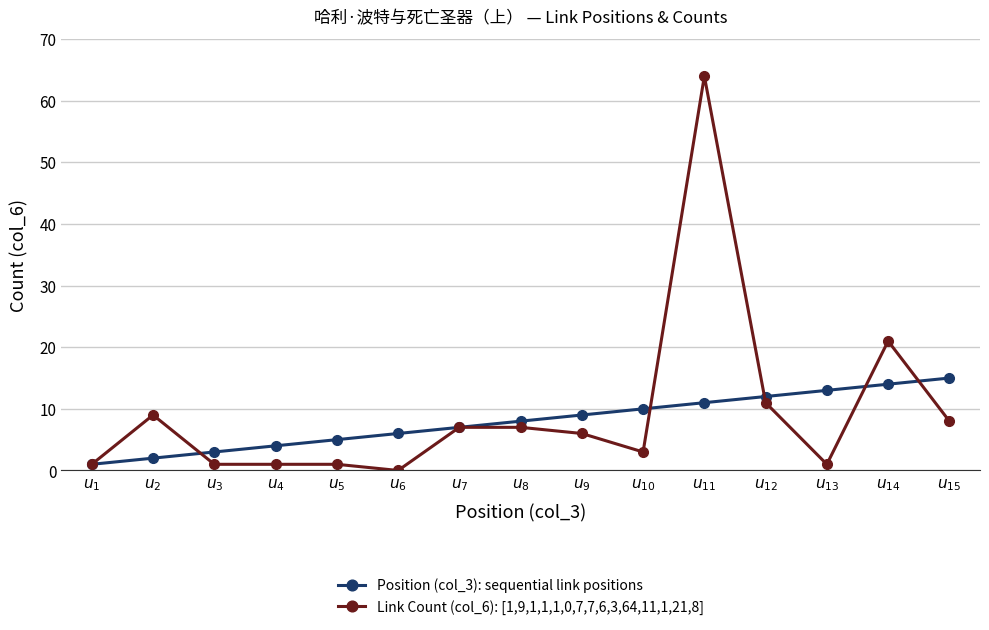

Which series has the largest total across all categories?

Link Count (col_6): [1,9,1,1,1,0,7,7,6,3,64,11,1,21,8]